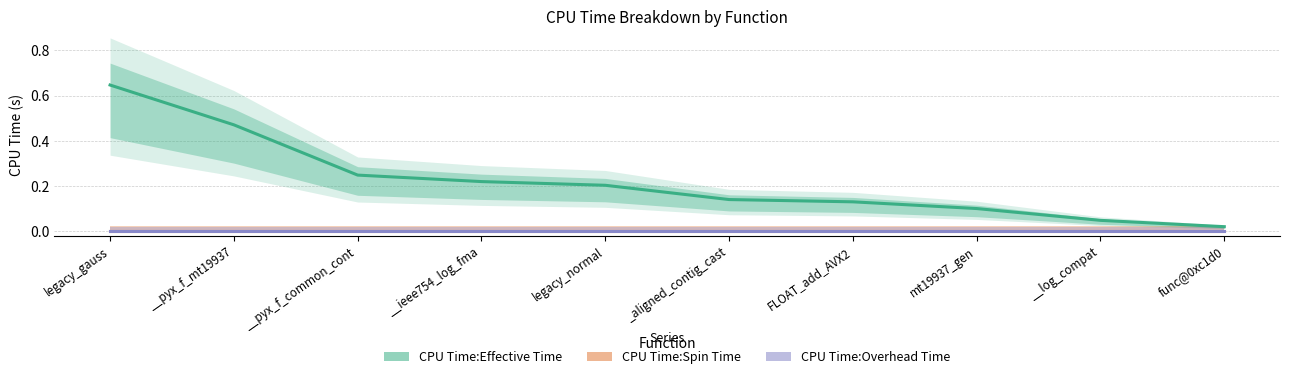

True or false: CPU Time:Spin Time has more than 2 interior local peaks.

False